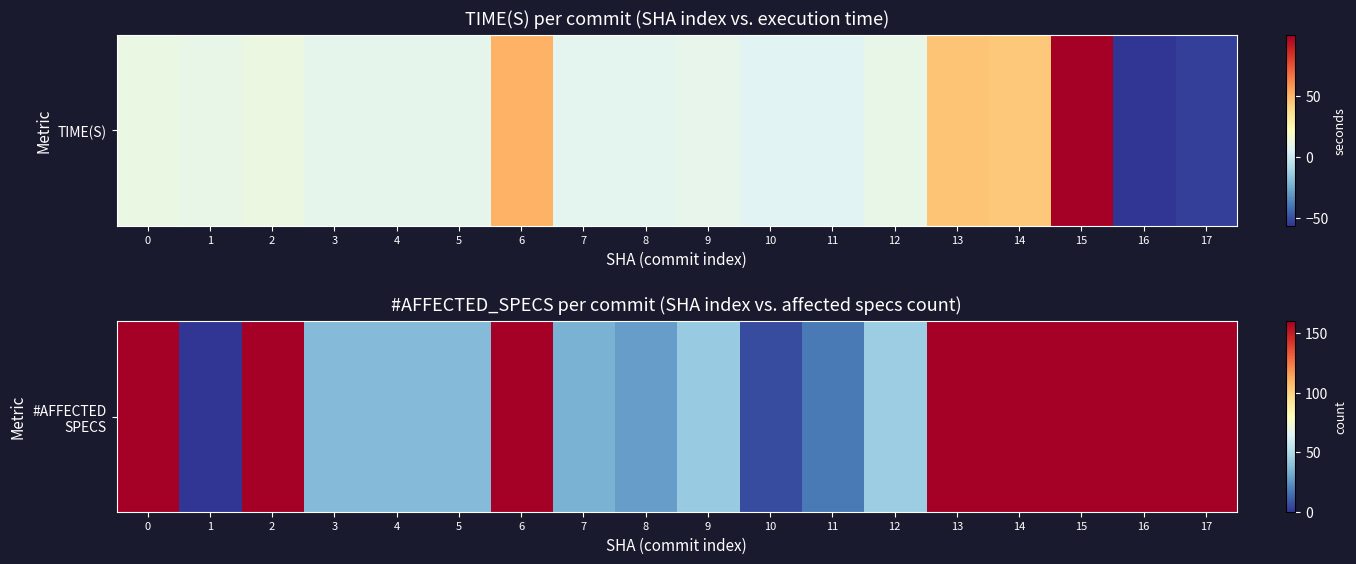

Which has a higher value, 14 or 10?

14